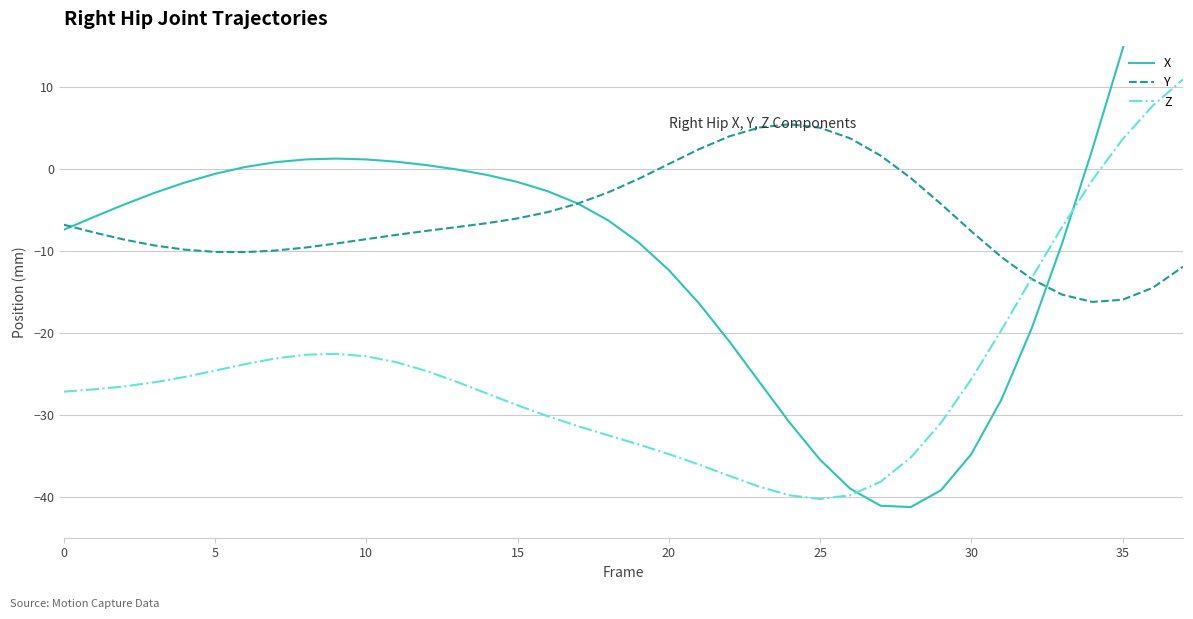

What is the lowest value of the Y series?

-16.2